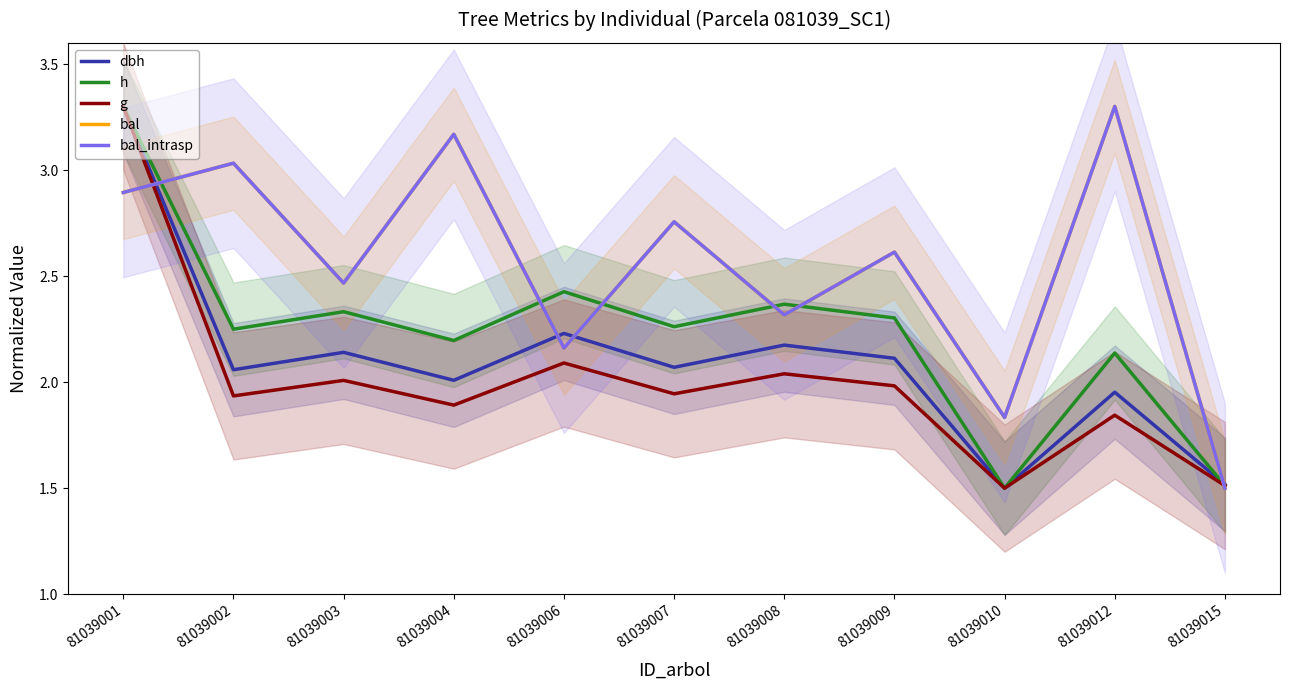

At which category is the sum across all series the highest?

81039001